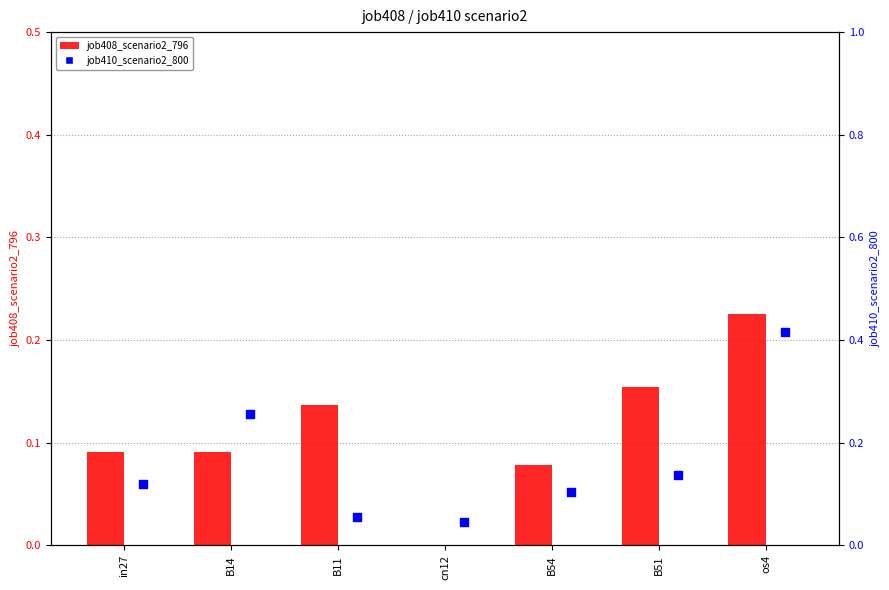

Is the value of job408_scenario2_796 at in27 greater than the value of job410_scenario2_800 at cn12?

Yes